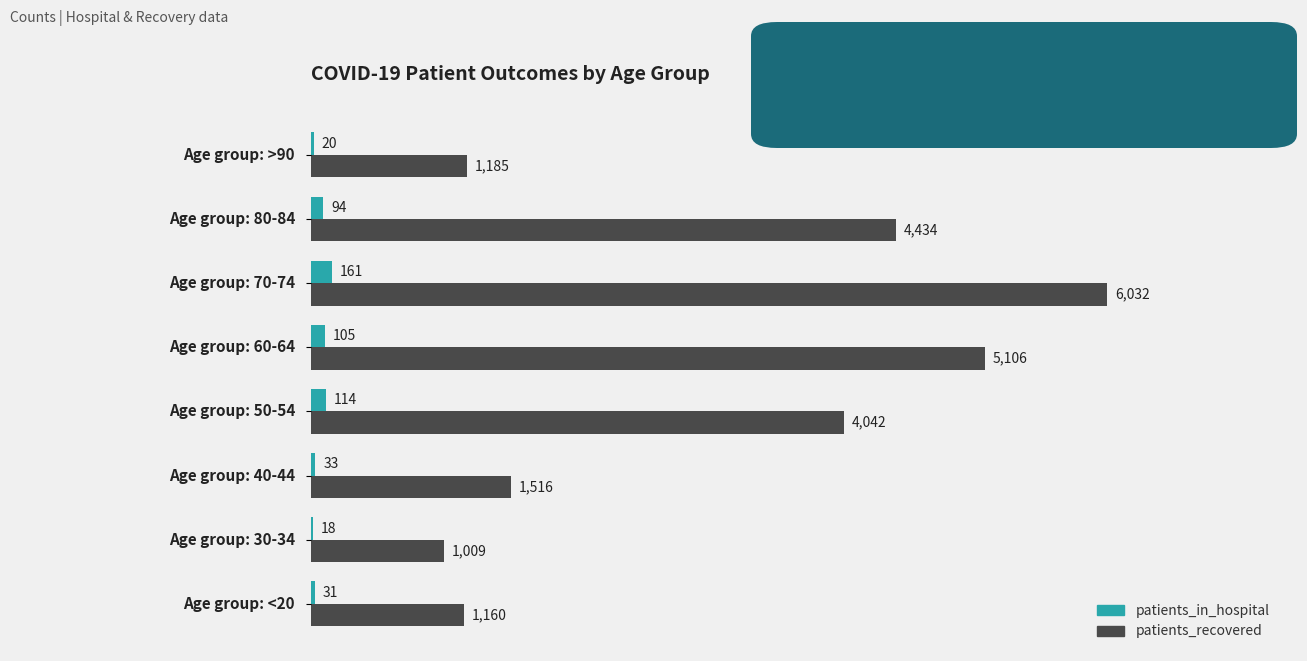

What is the sum of all patients_recovered values?

24484